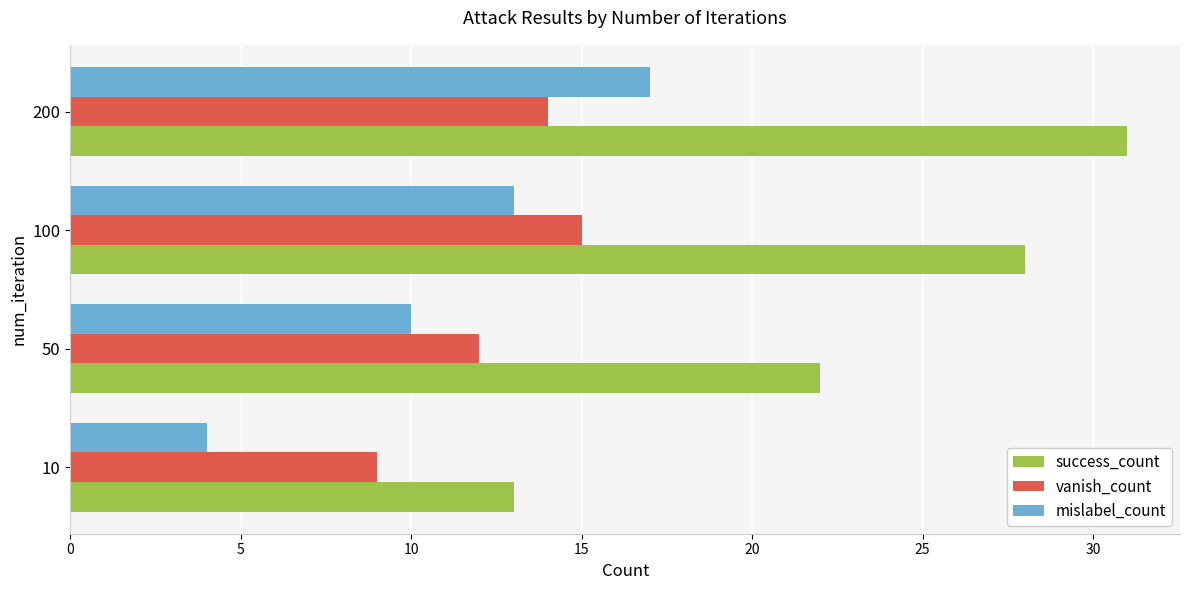

Rank the categories by mislabel_count value from lowest to highest.

10, 50, 100, 200